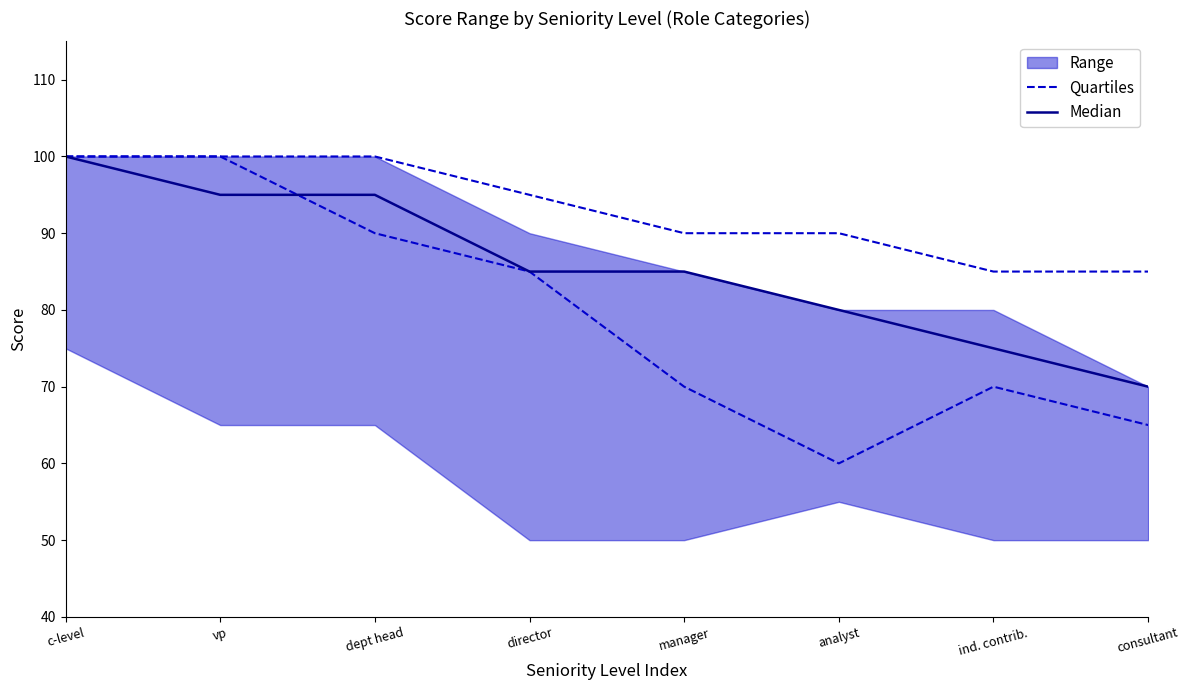

Is this an area chart (filled region under the line)?

No